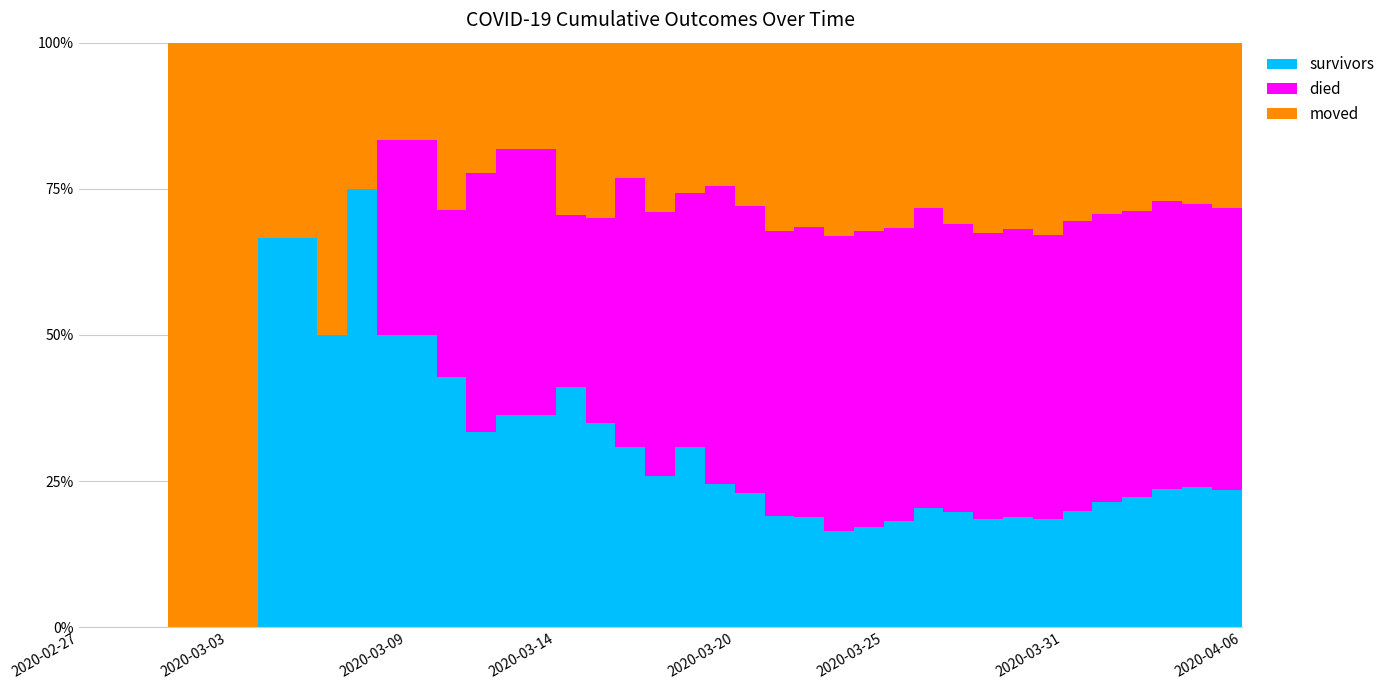

Reading left to right, what are all the values shown in this chart?

survivors: 0	0	0	0	0	0	2	2	2	3	3	3	3	3	4	4	7	7	8	8	12	12	14	16	18	21	25	31	41	47	51	61	69	86	104	119	140	154	163	187
died: 0	0	0	0	0	0	0	0	0	0	2	2	2	4	5	5	5	7	12	14	17	25	30	41	47	64	74	85	103	117	135	160	180	214	238	260	292	311	335	355
moved: 0	0	0	1	1	1	1	1	2	1	1	1	2	2	2	2	5	6	6	9	10	12	17	27	30	42	47	54	57	74	90	103	122	132	142	153	161	177	197	210